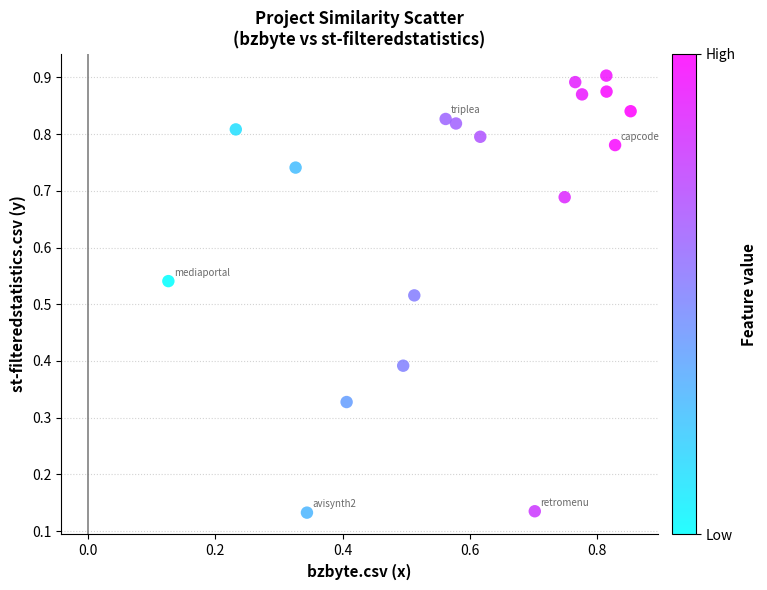

How many points are shown in the scatter plot?

18